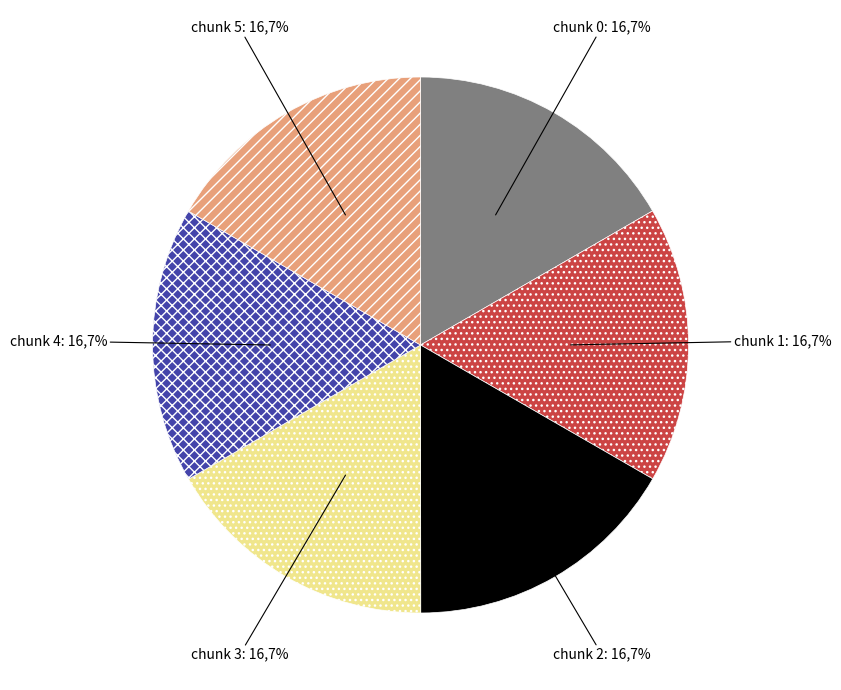

Between chunk 1 and chunk 2, which is larger?

chunk 2